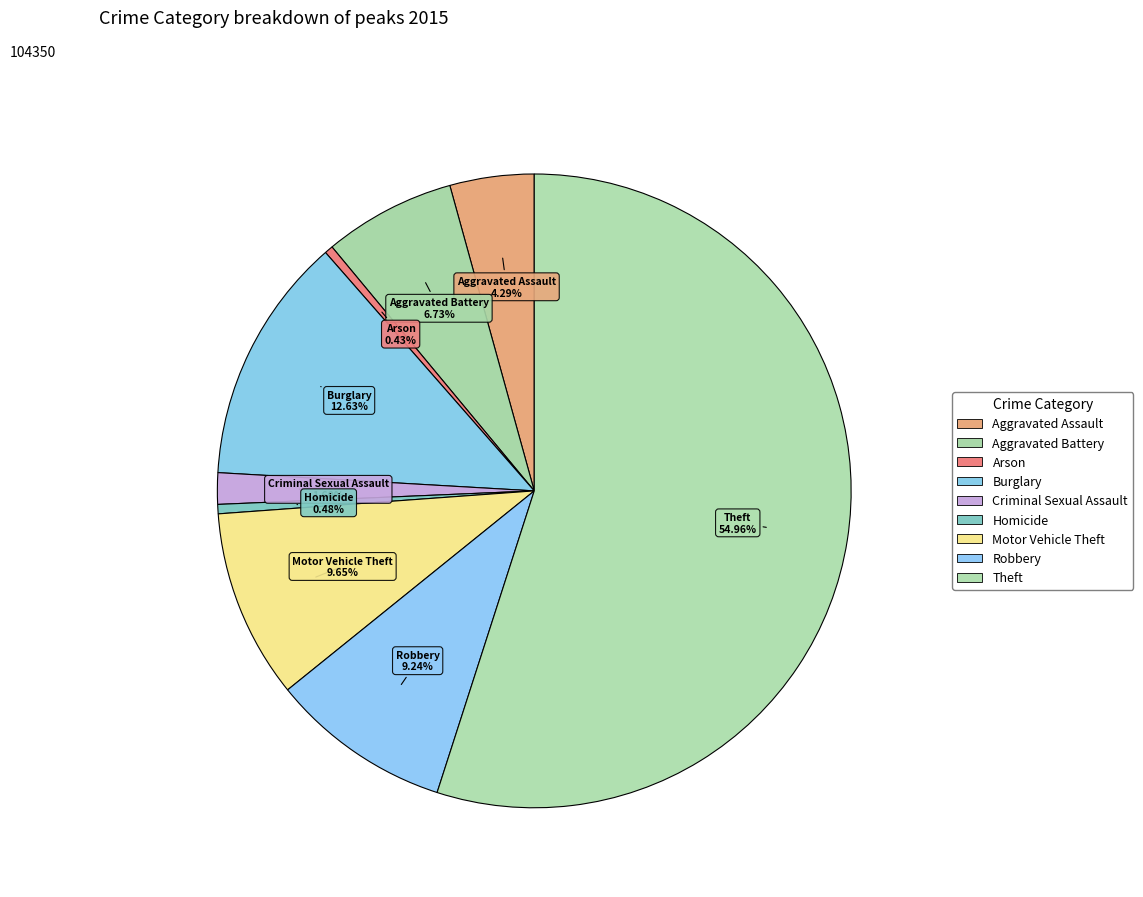

Count the number of slices in the pie.

9